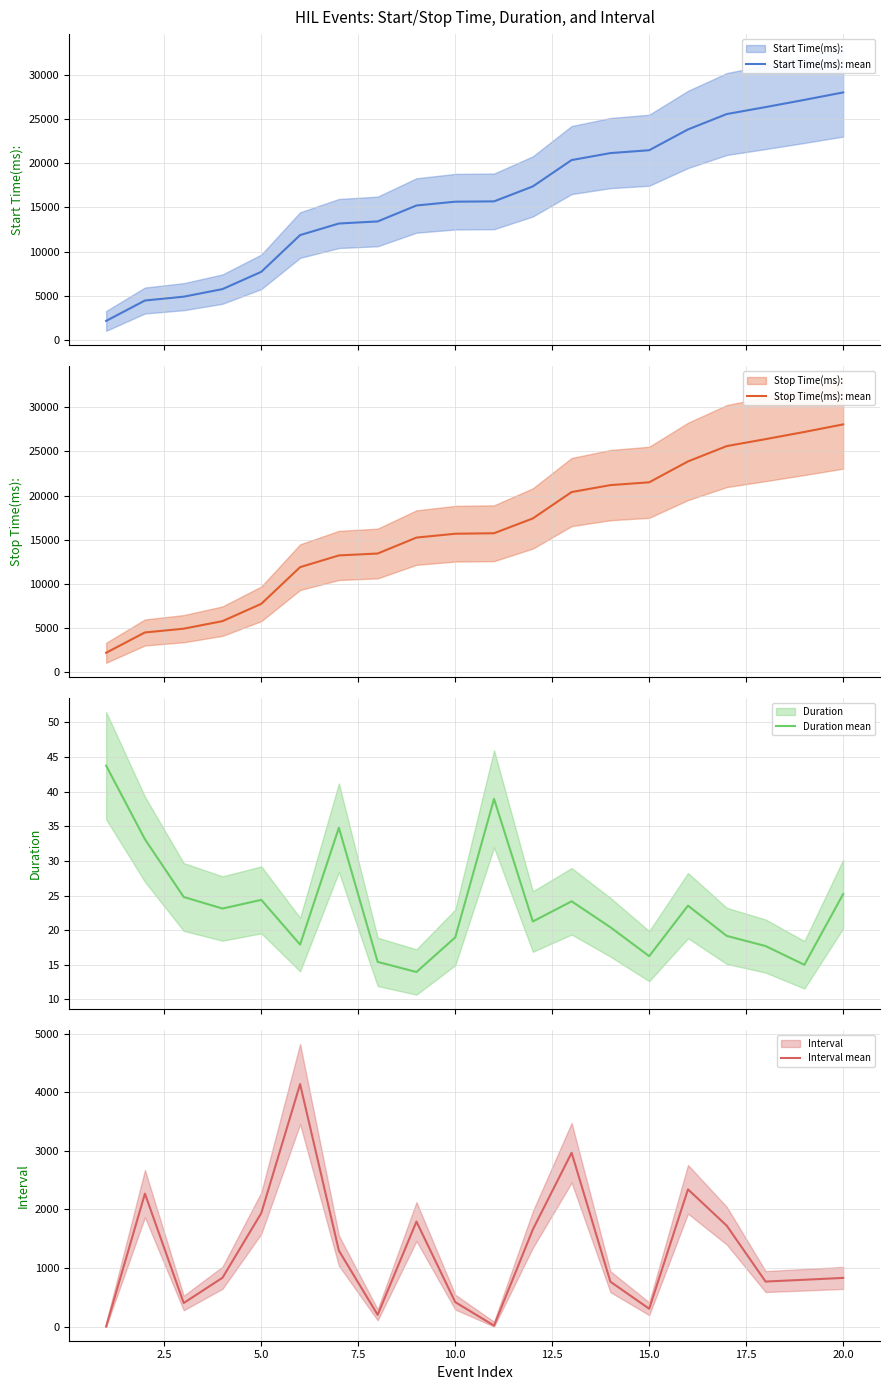

True or false: Start Time(ms): mean and Duration mean intersect in this chart.

False